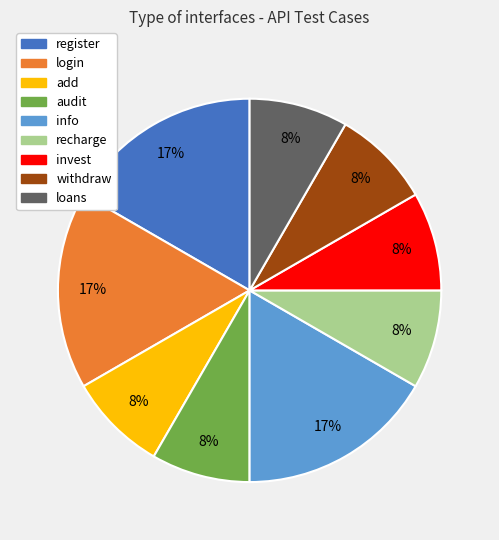

To the nearest percent, what portion does info represent?

17%